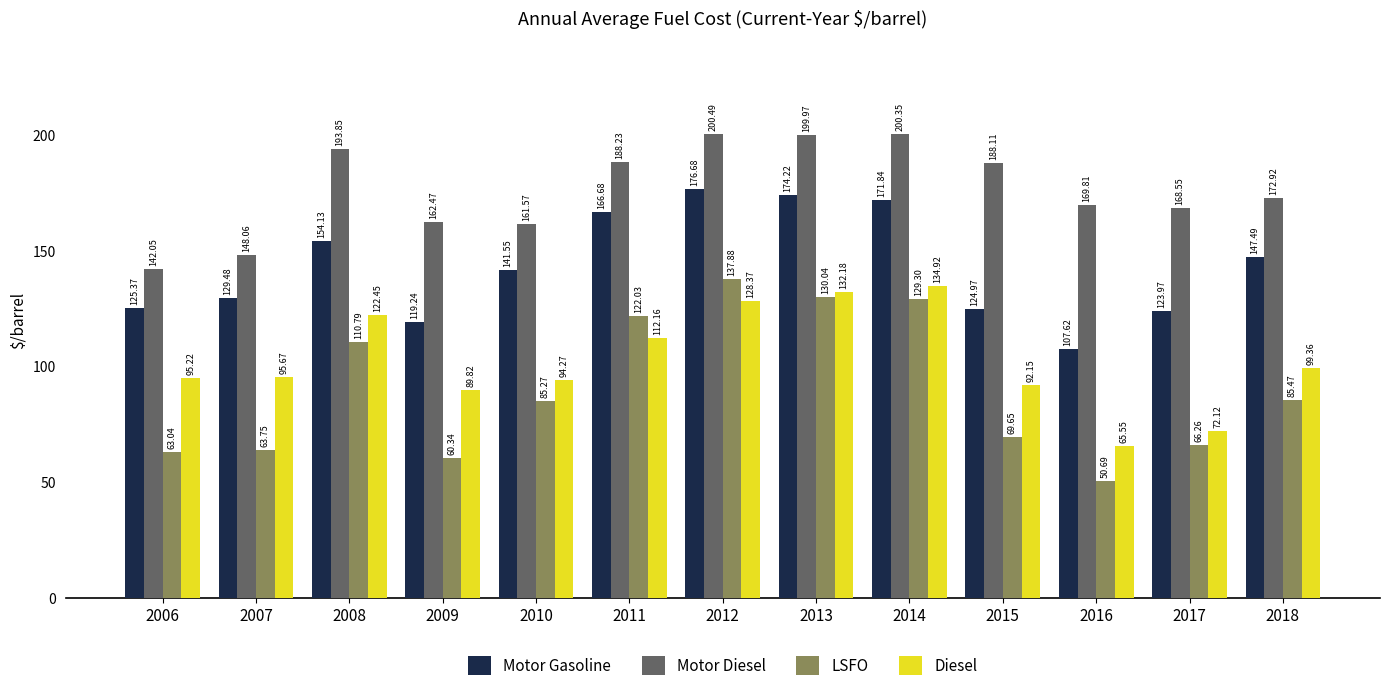

Which series has the largest range (max minus min)?

LSFO